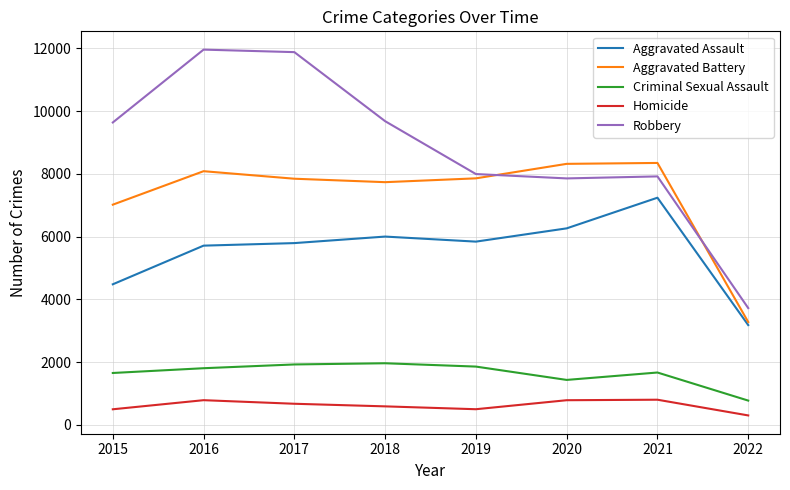

Between 2019 and 2022, which series saw the biggest shift?

Aggravated Battery